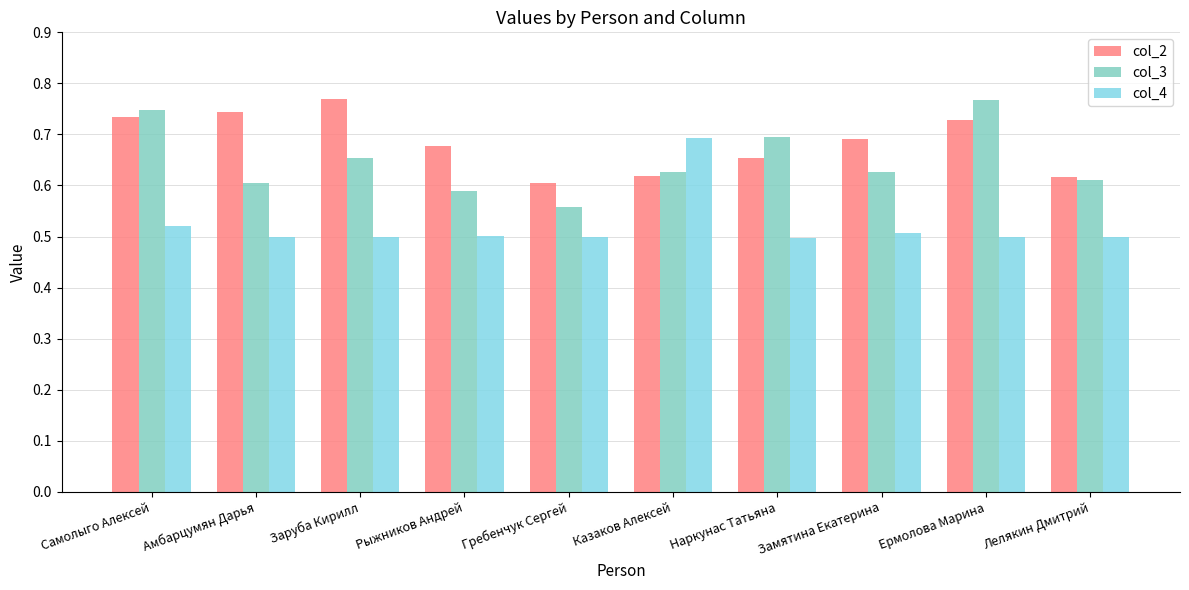

Are the bars horizontal?

No